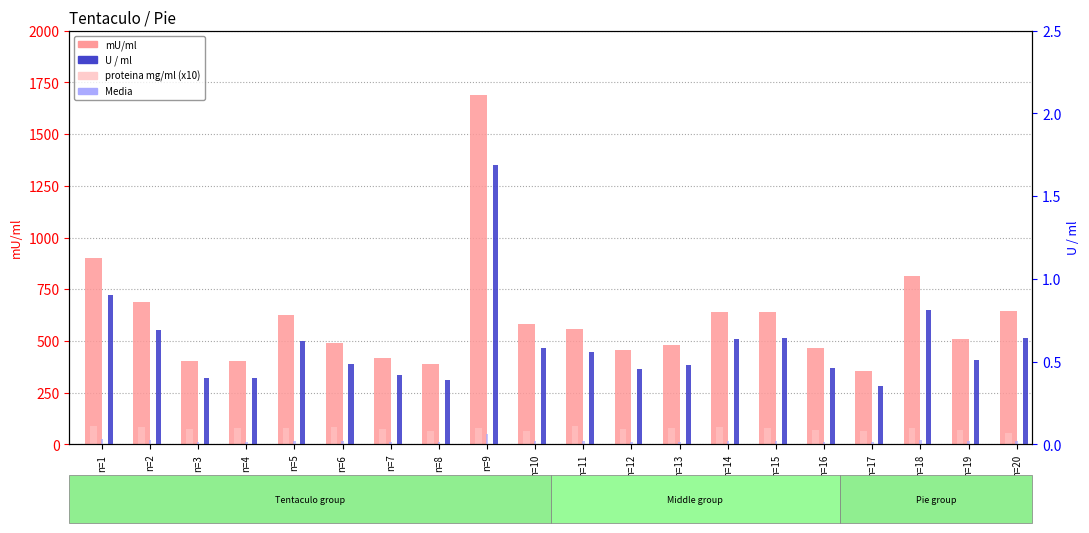

What is the approximate value of U / ml at n=7?

0.4